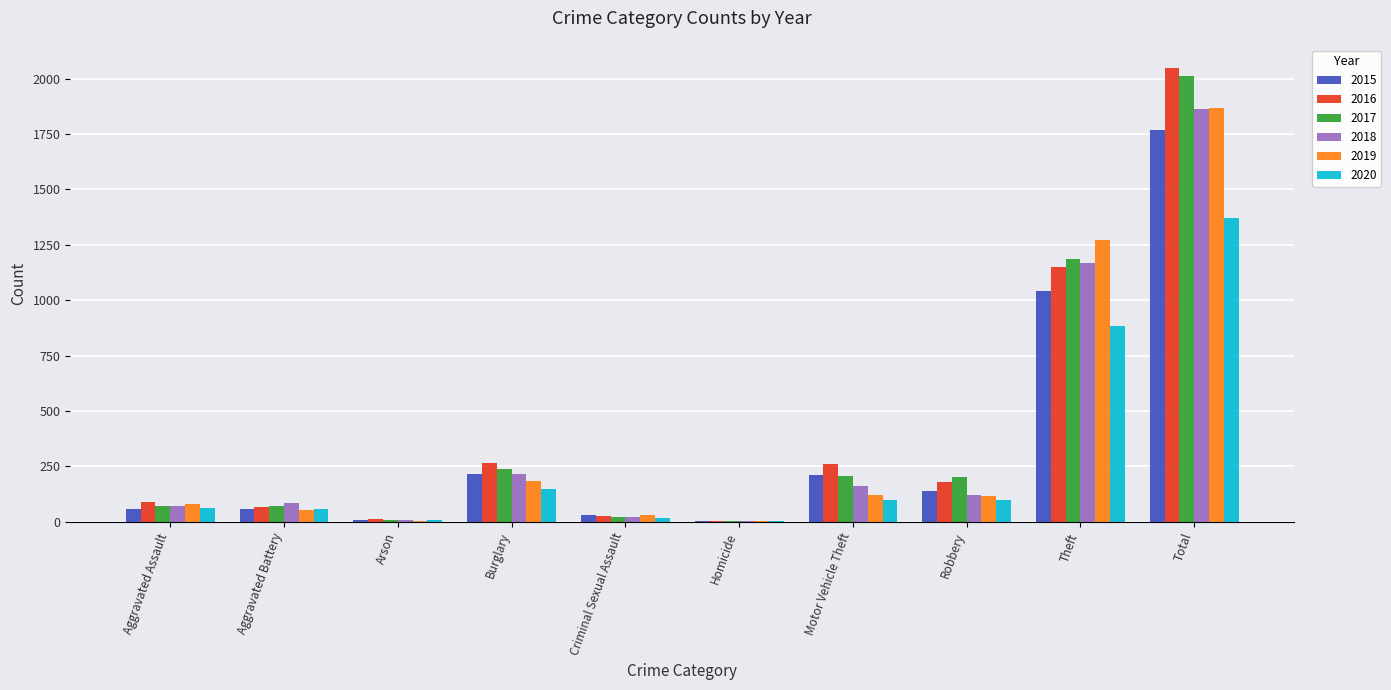

At which category does the chart reach its peak across all series?

Total